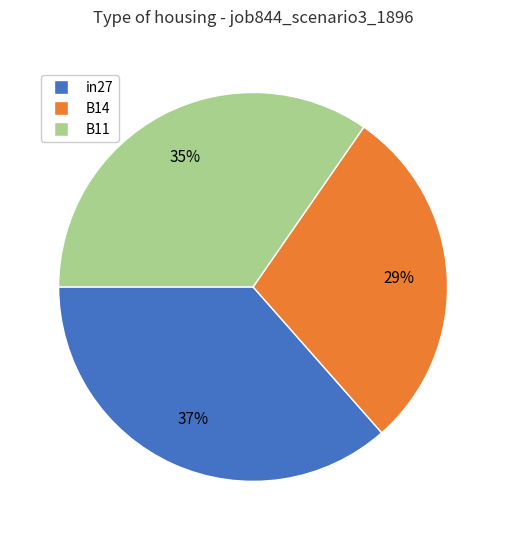

To the nearest percent, what percentage of the pie is B14?

29%